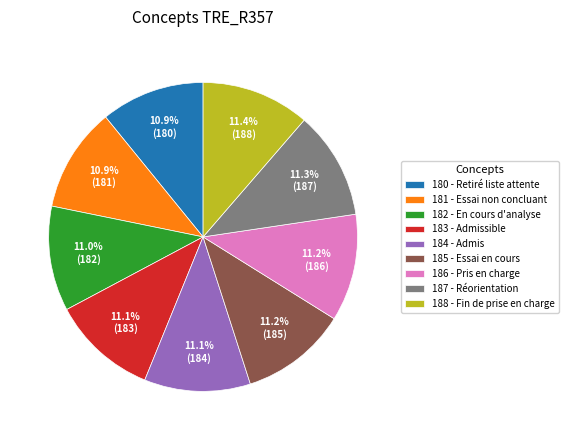

Do 187 - Réorientation and 185 - Essai en cours together represent more than half of the pie?

No